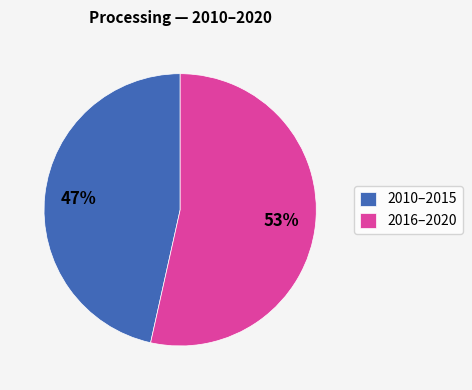

Approximately how many times larger is the value at 2016–2020 compared to 2010–2015?

1.1